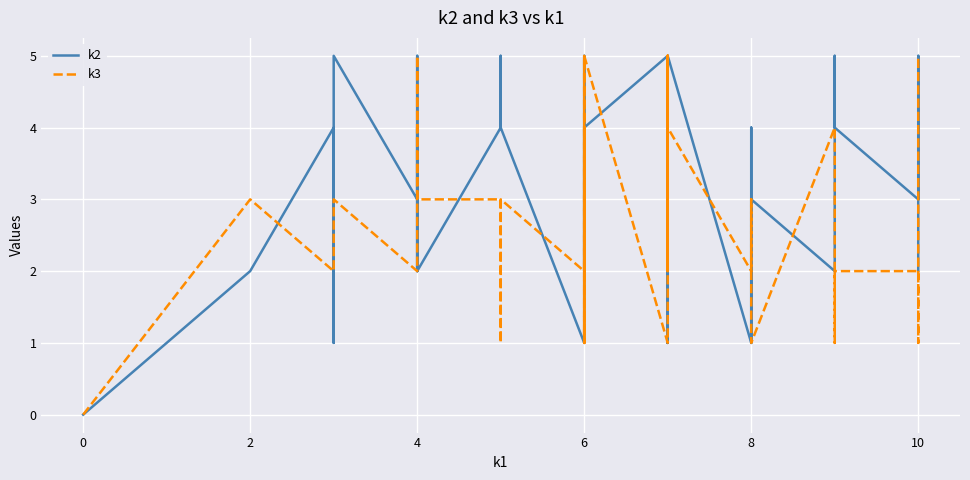

How many positive values does the k2 series have?

39